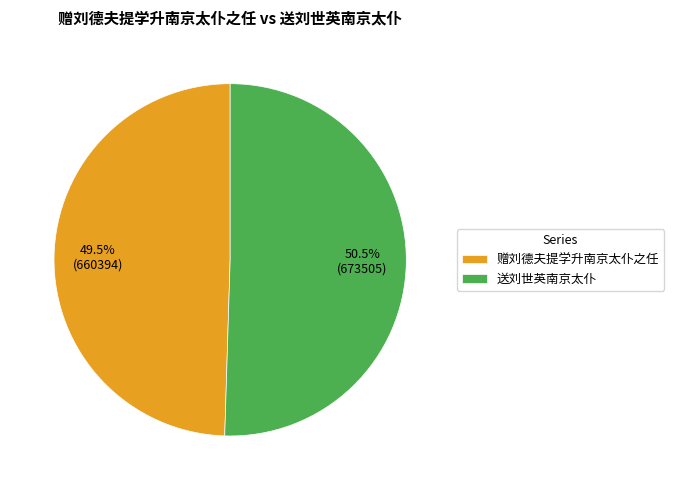

What percentage is NOT represented by 赠刘德夫提学升南京太仆之任?

50.5%